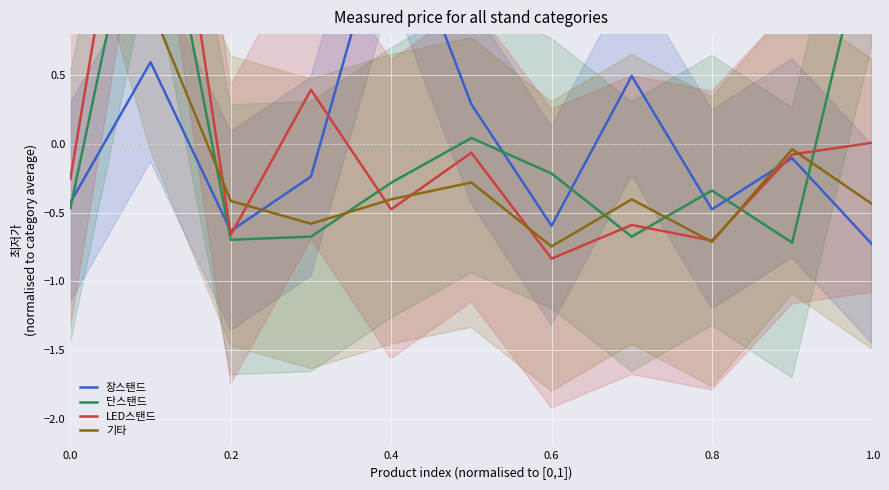

True or false: 장스탠드 and LED스탠드 intersect in this chart.

True